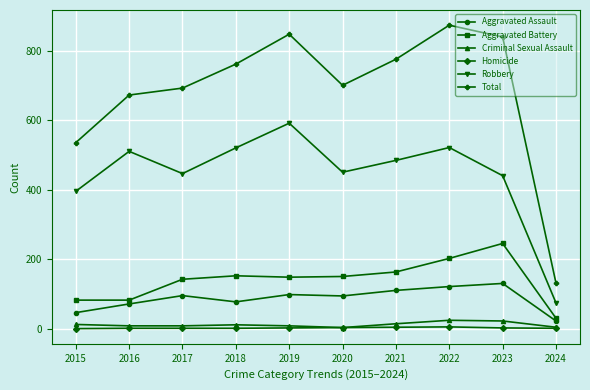

The Aggravated Battery series shows 150 at 2020. True or false?

True